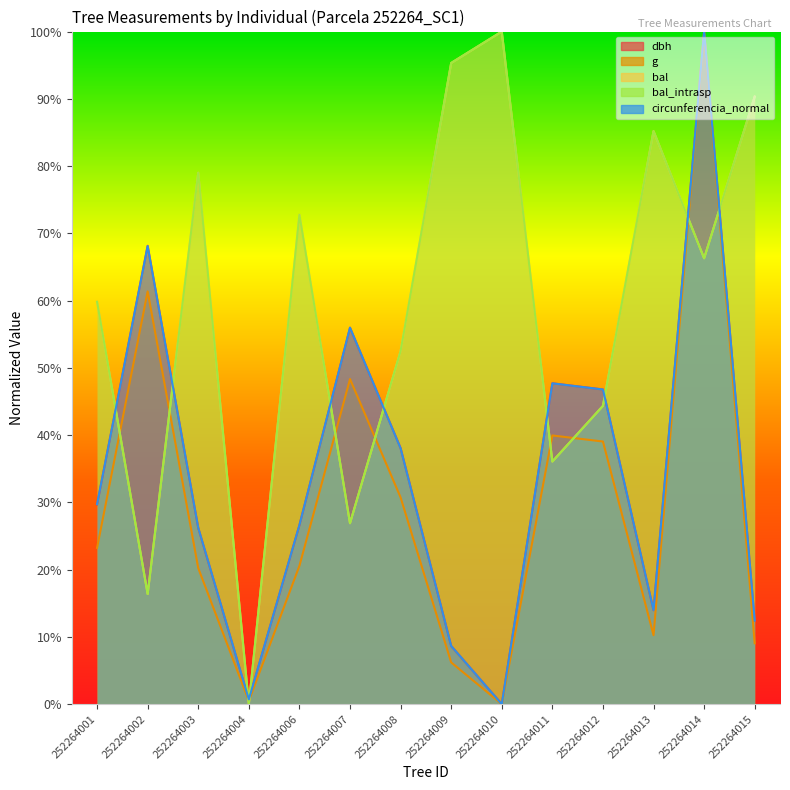

What is the difference between the highest and lowest values at 252264012?

7.7